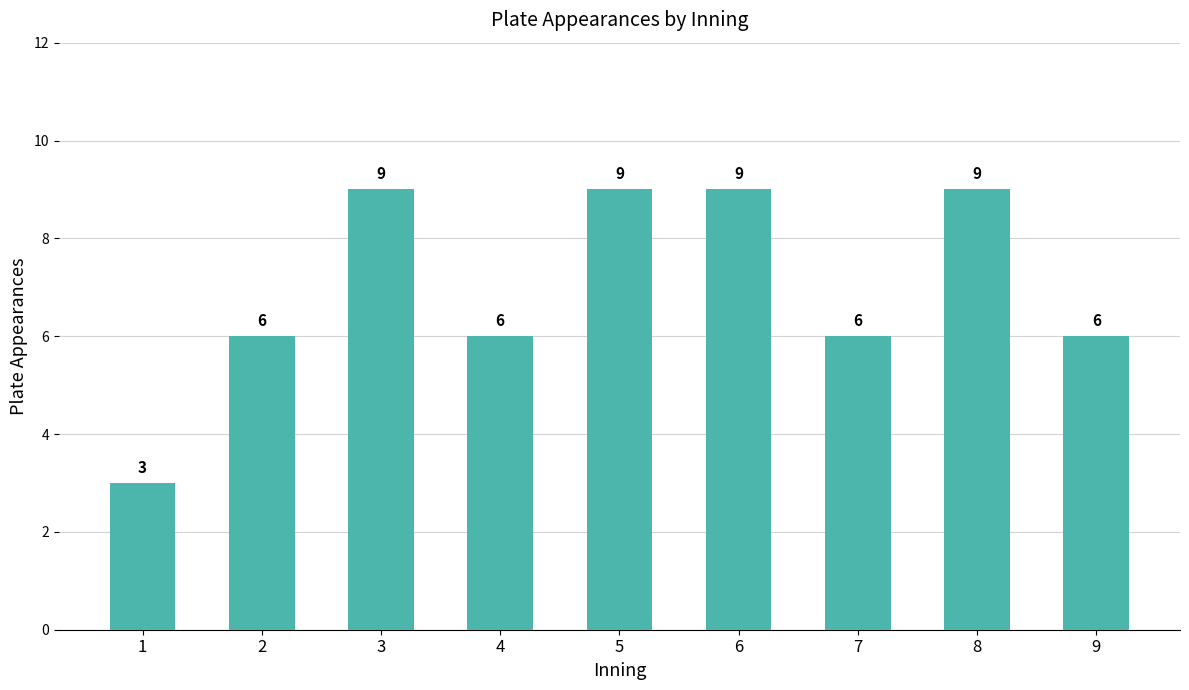

What is the value of the 8th bar from the left?

9